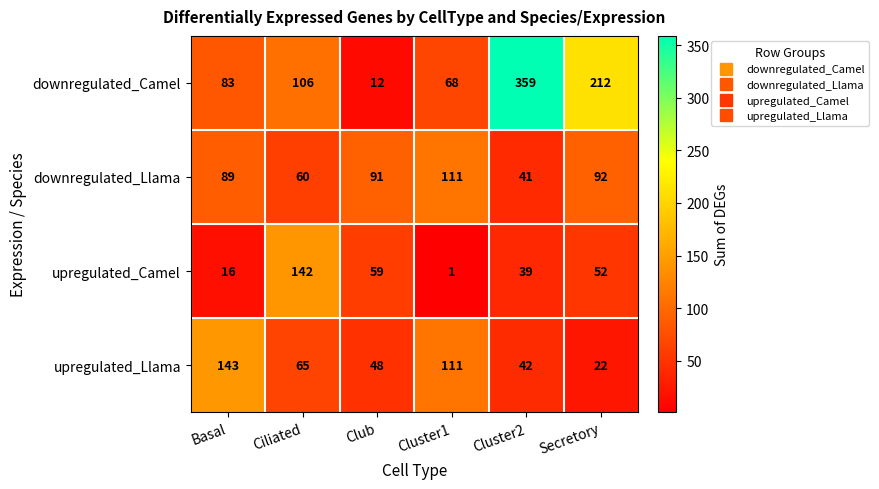

Between Club and Secretory, which series saw the biggest shift?

downregulated_Camel